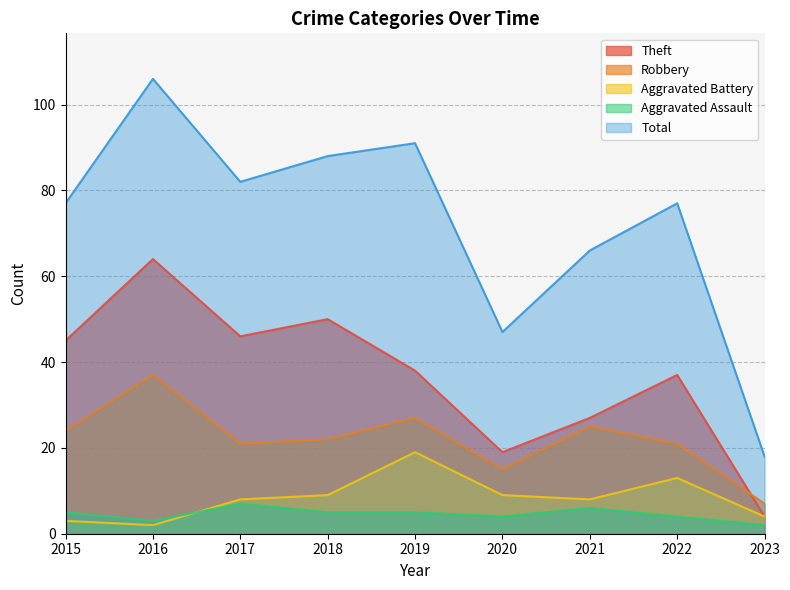

Which series has the largest range (max minus min)?

Total